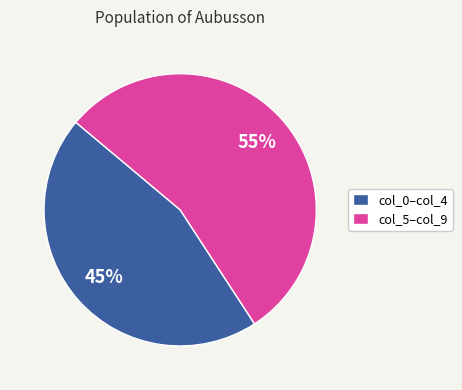

Count the number of slices in the pie.

2